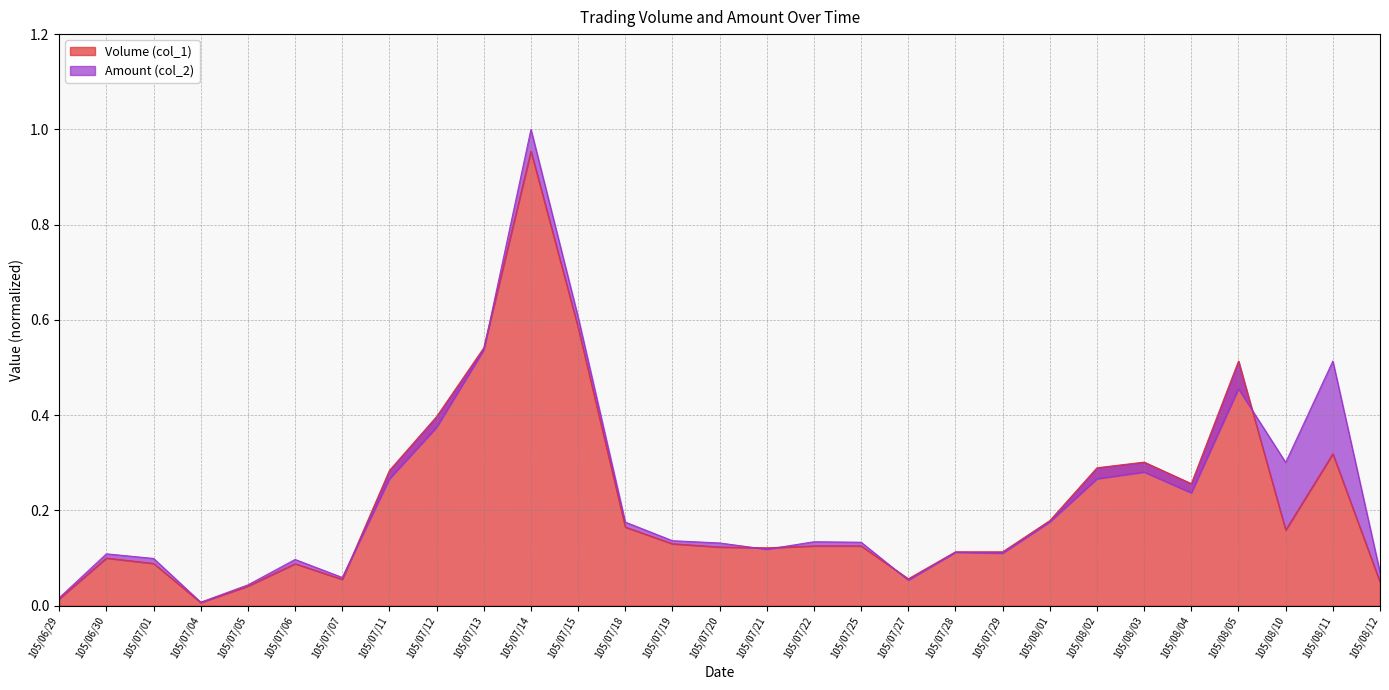

Count the number of categories in the chart.

29